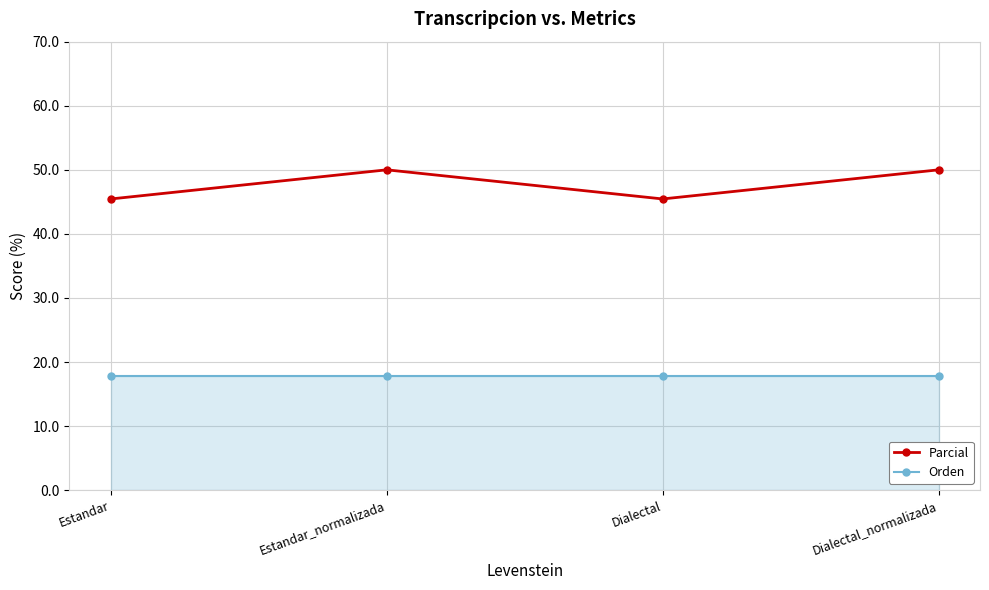

What are all the series names shown in the legend?

Parcial, Orden